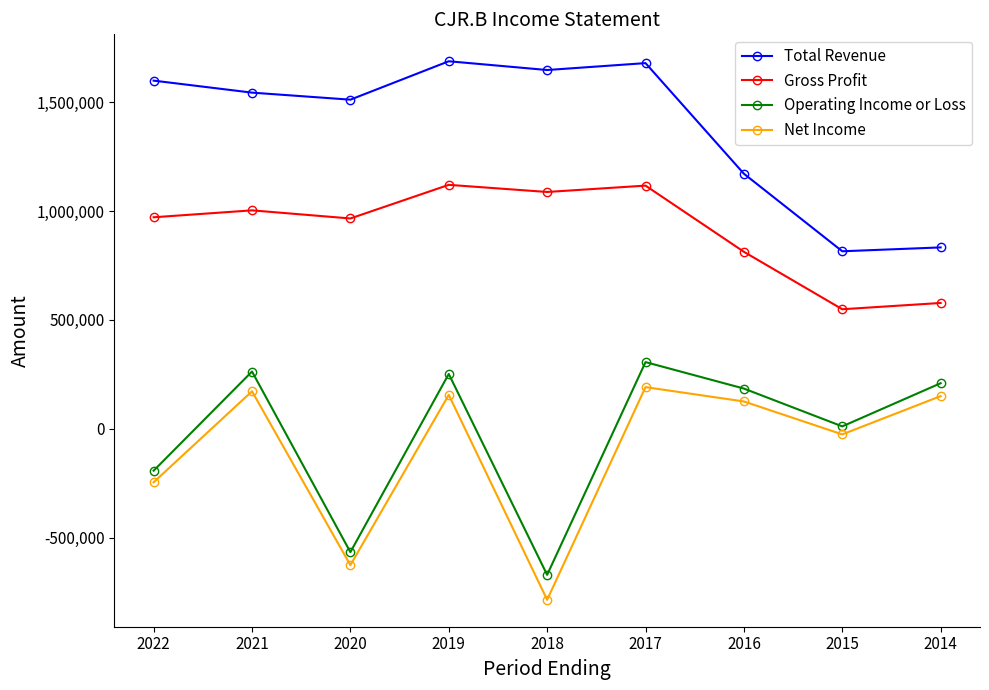

Where is the first local minimum for Total Revenue?

2020